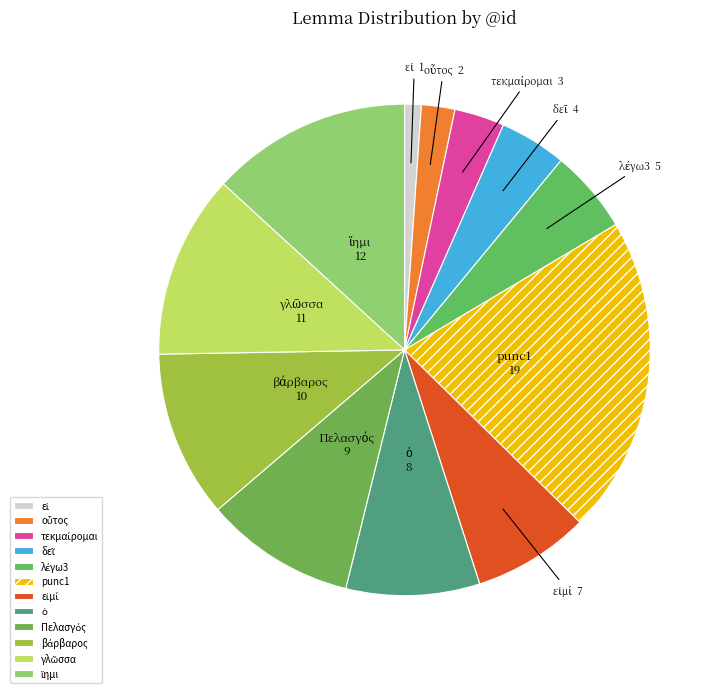

Is there a majority slice in this chart?

No